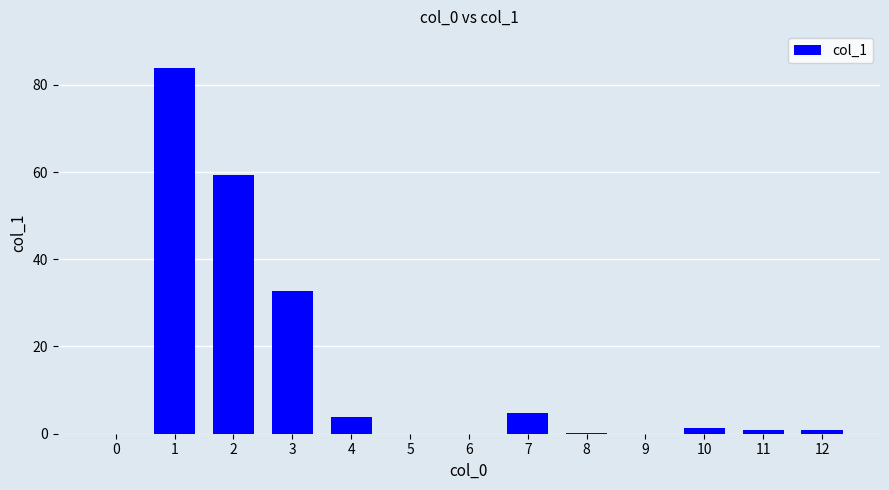

Which has a higher value, 1 or 0?

1